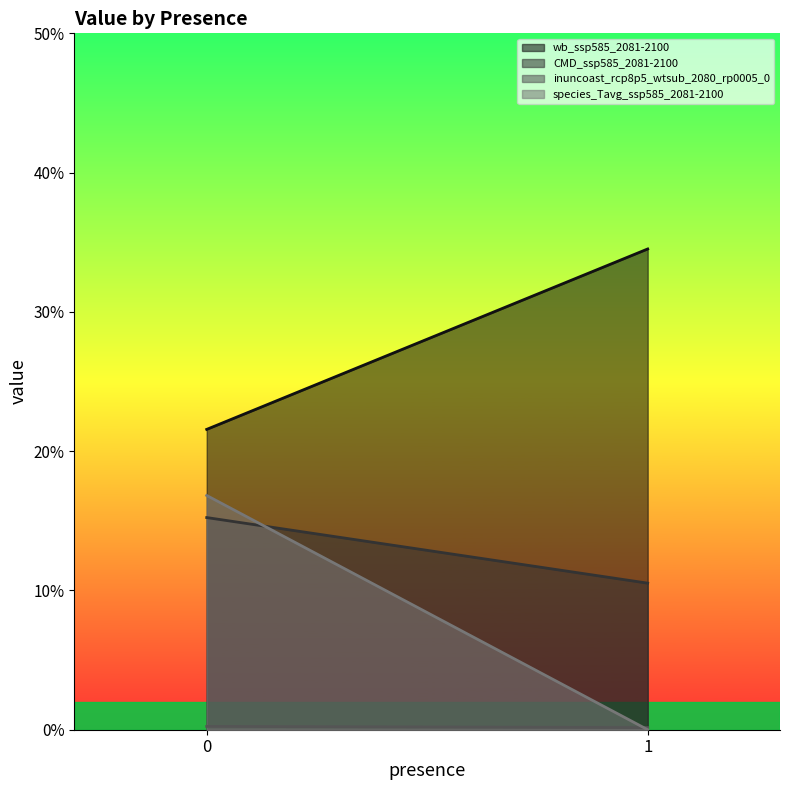

At which label is inuncoast_rcp8p5_wtsub_2080_rp0005_0 closest to 0?

1